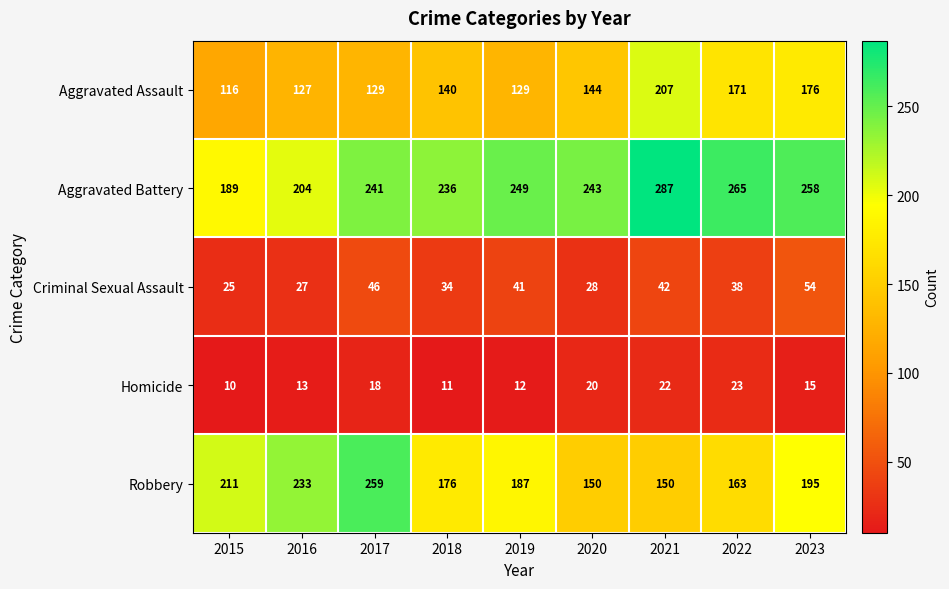

Where does the Criminal Sexual Assault series first go above 38?

2017